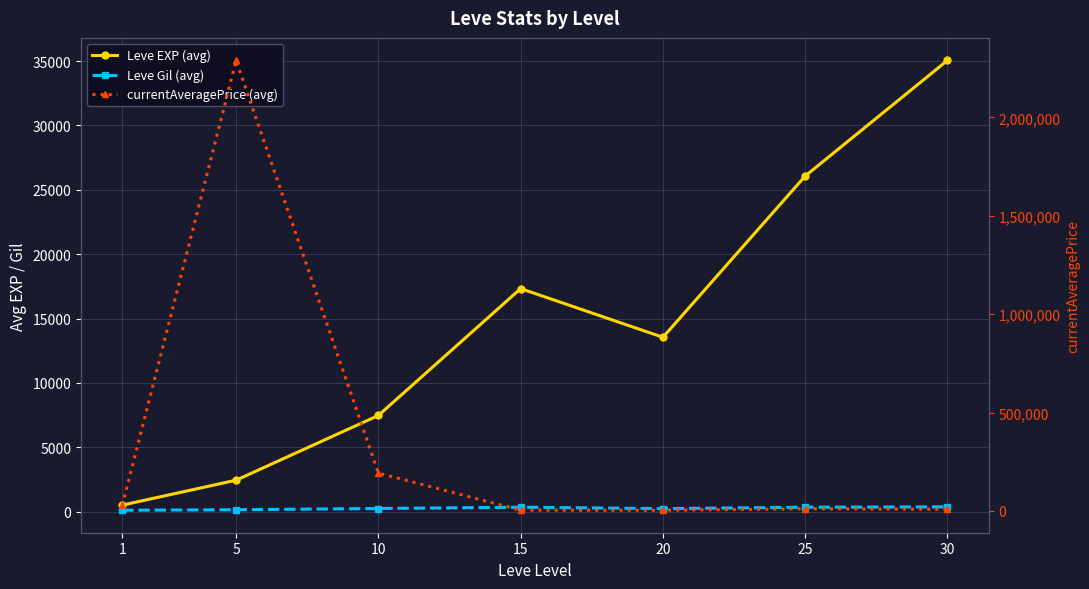

At which category is the sum across all series the highest?

5